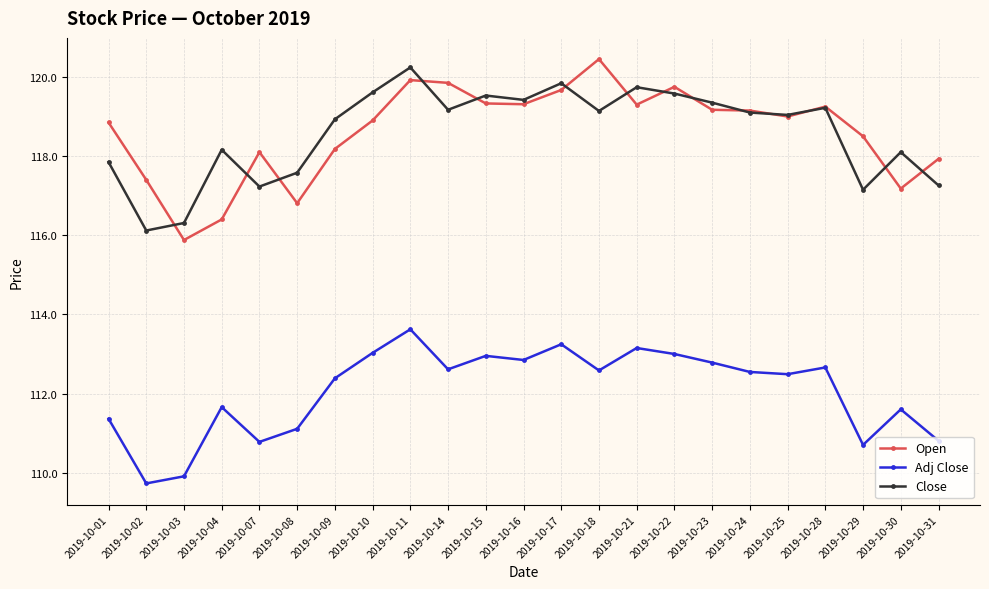

How many distinct data groups are displayed?

3